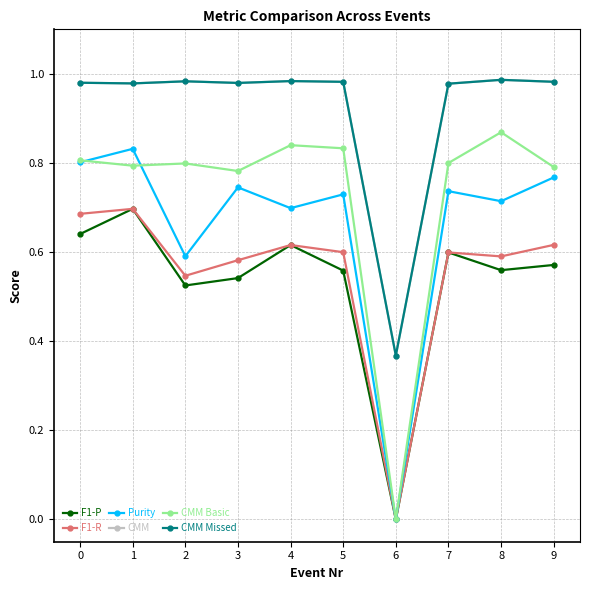

What value does the CMM Basic series have at 4?

0.8